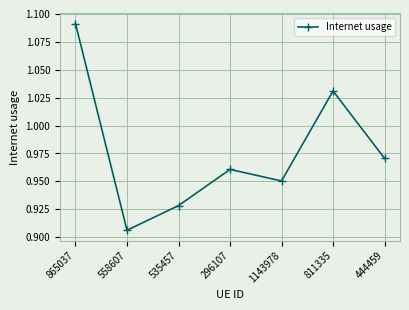

What is the sum of the values at 865037 and 296107?

2.1